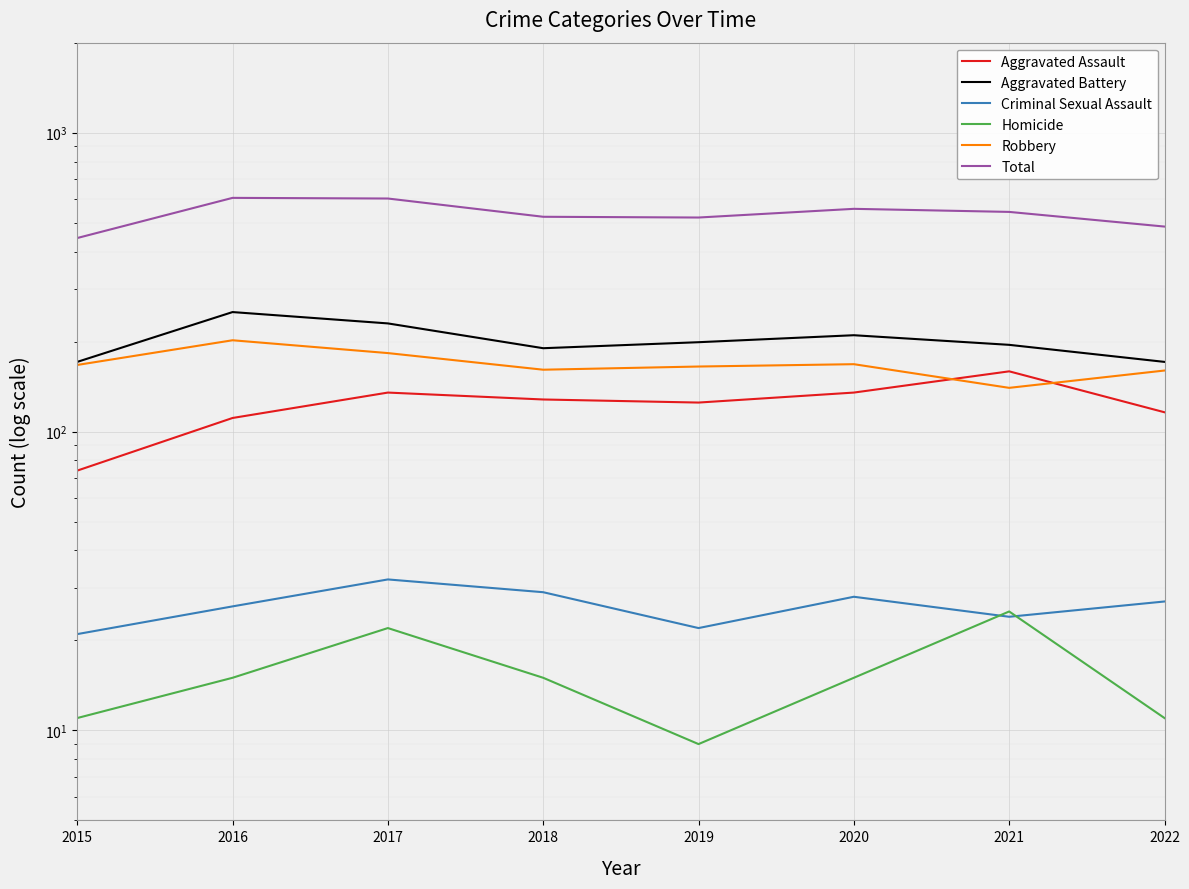

How many data points in Aggravated Assault are less than 128?

4